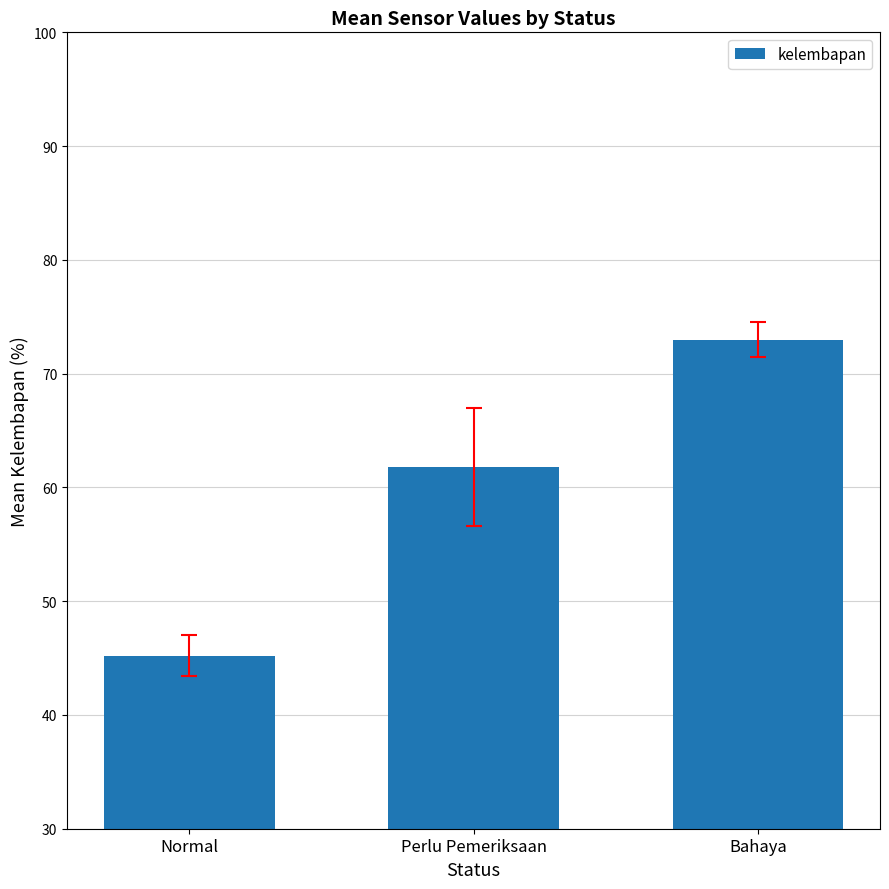

What is the value of the 1st bar from the left?

45.2